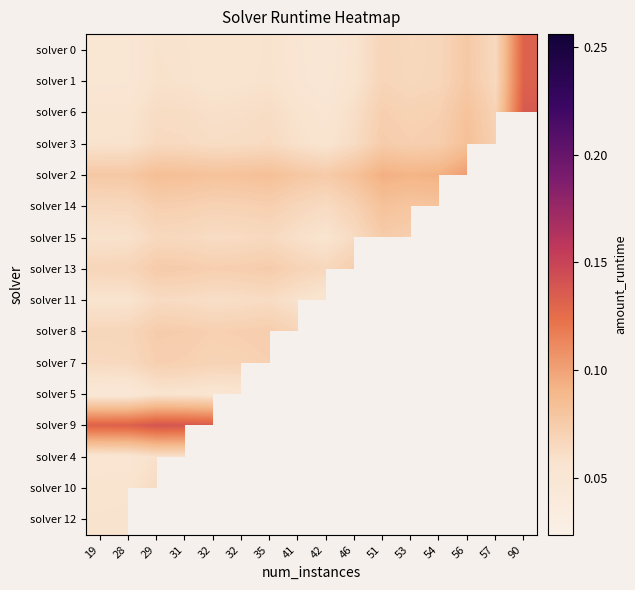

How many positive values does the solver 12 series have?

2